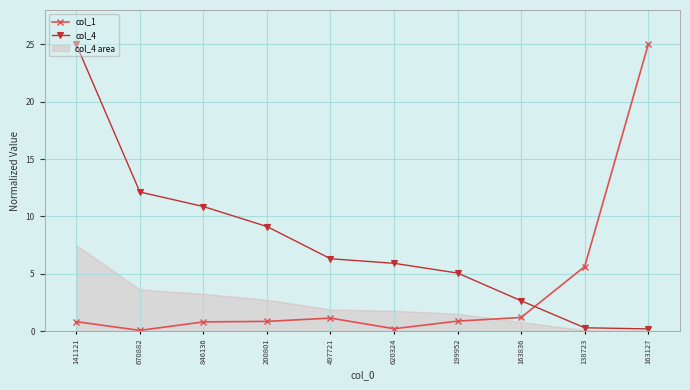

Which series has the largest range (max minus min)?

col_1